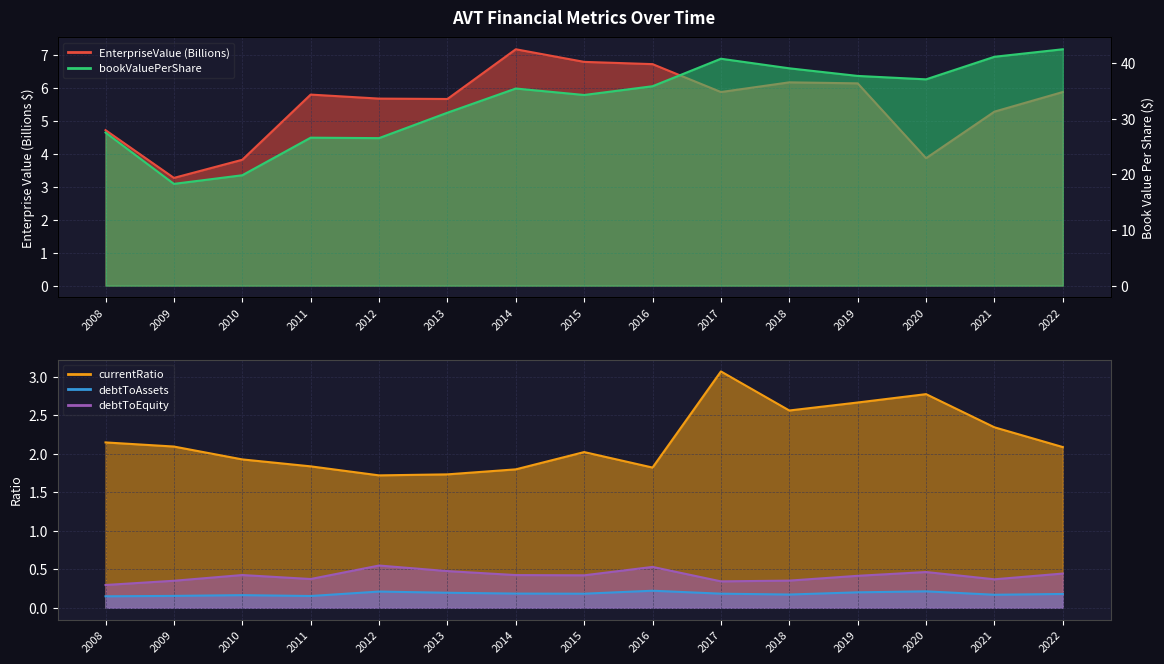

In debtToEquity, how many points are higher than both neighbors (excluding endpoints)?

4